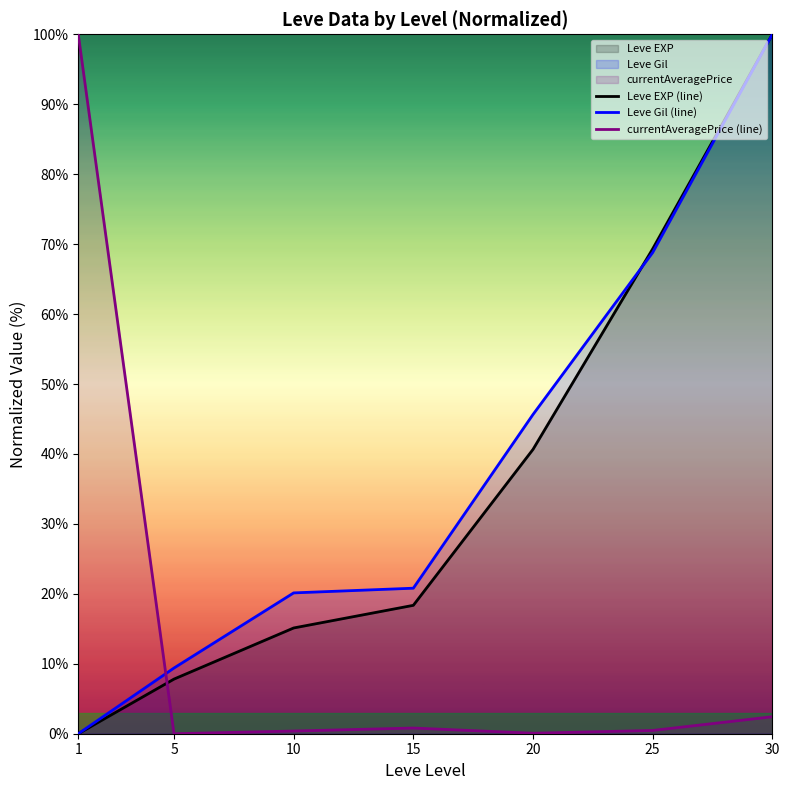

Where is Leve Gil (line) nearest to the value 50?

20